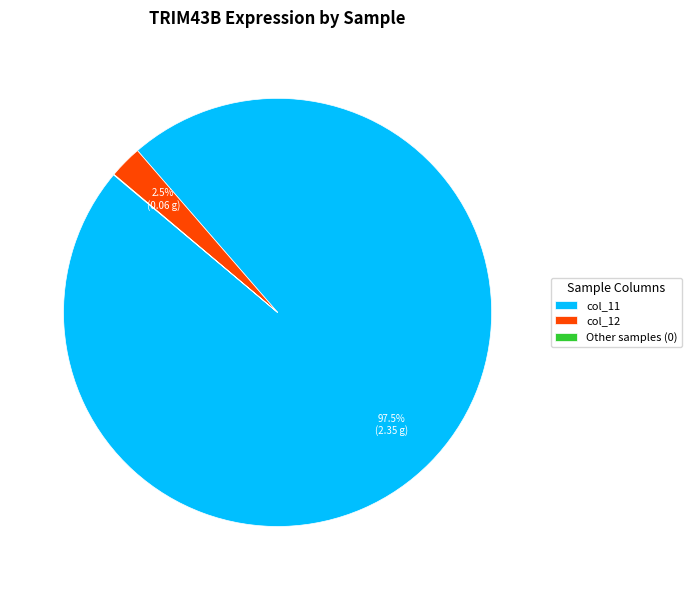

Which has a higher value, col_11 or col_12?

col_11